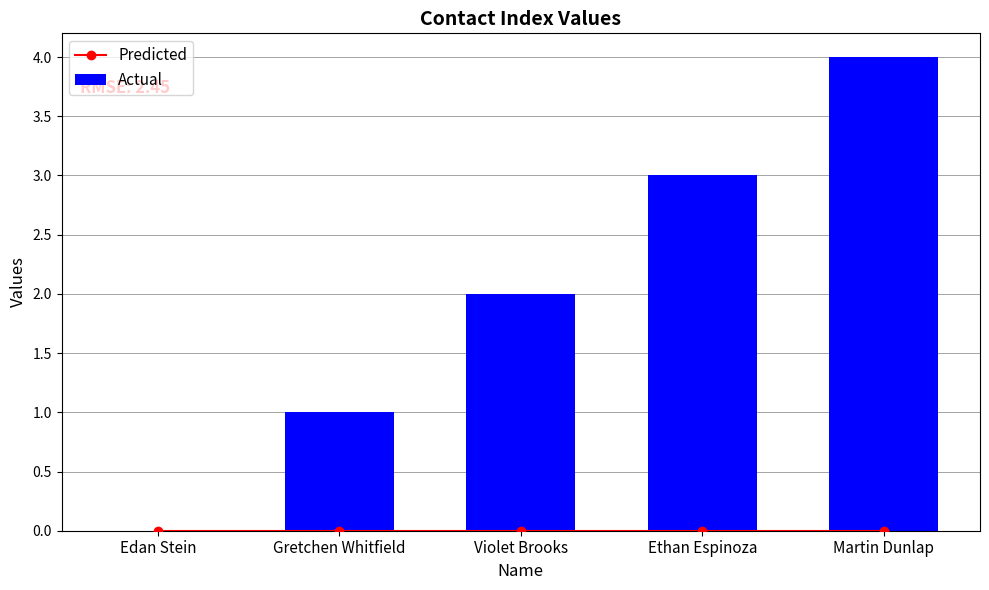

Is the value of Predicted at Ethan Espinoza greater than the value of Actual at Edan Stein?

No